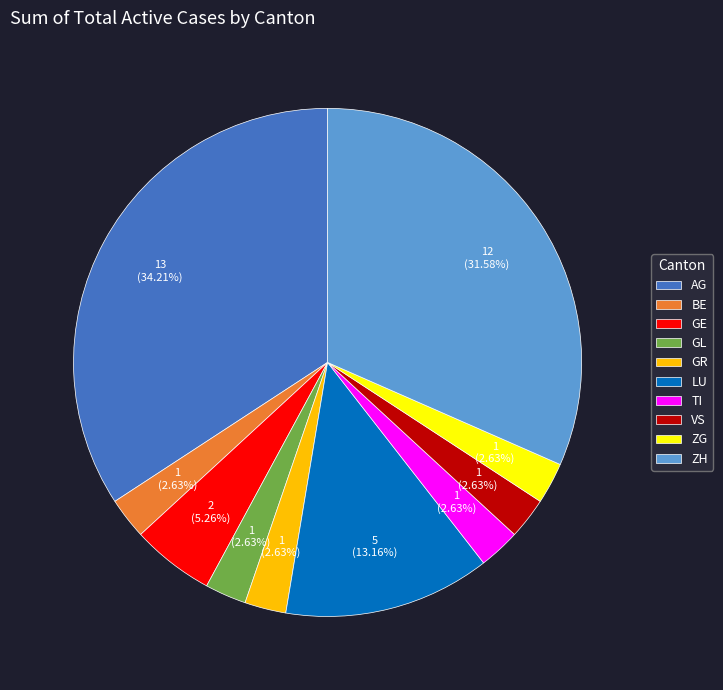

How many segments does this pie chart have?

10